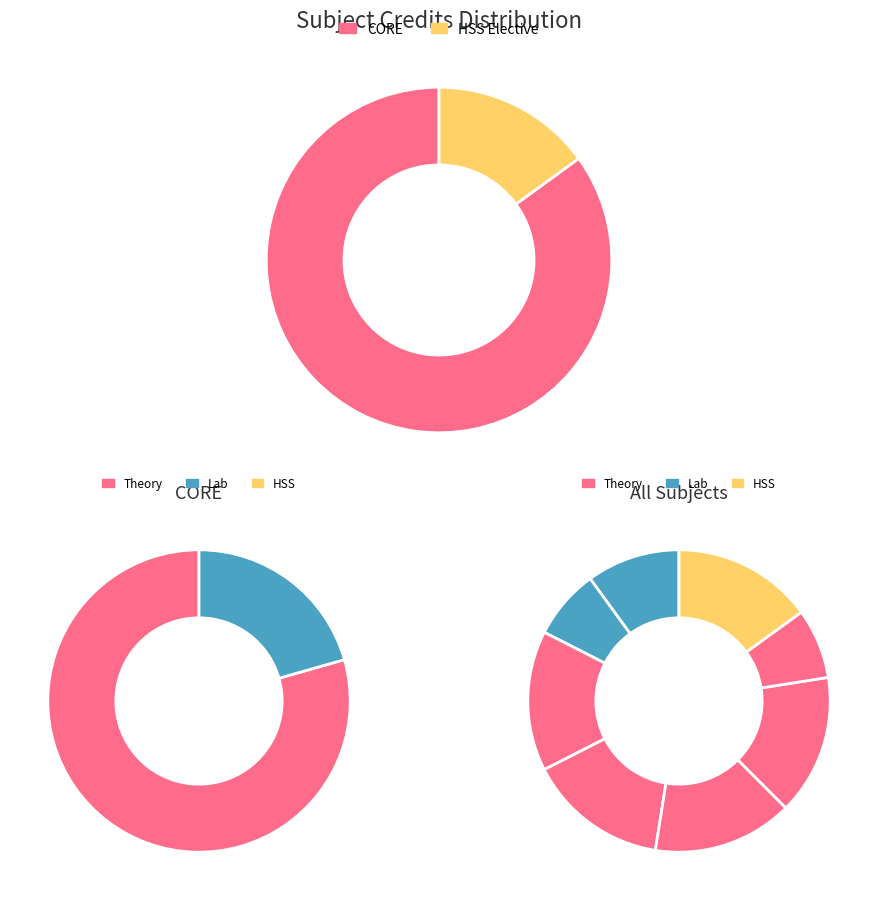

The HS331 slice represents 15% of the pie. True or false?

True